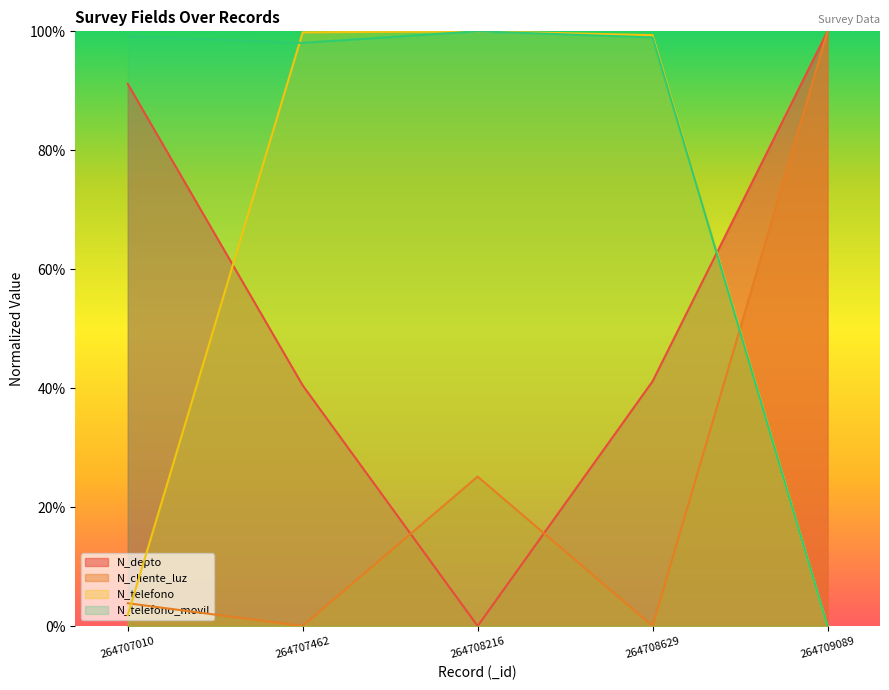

Which category has the highest value in the N_cliente_luz series?

264709089